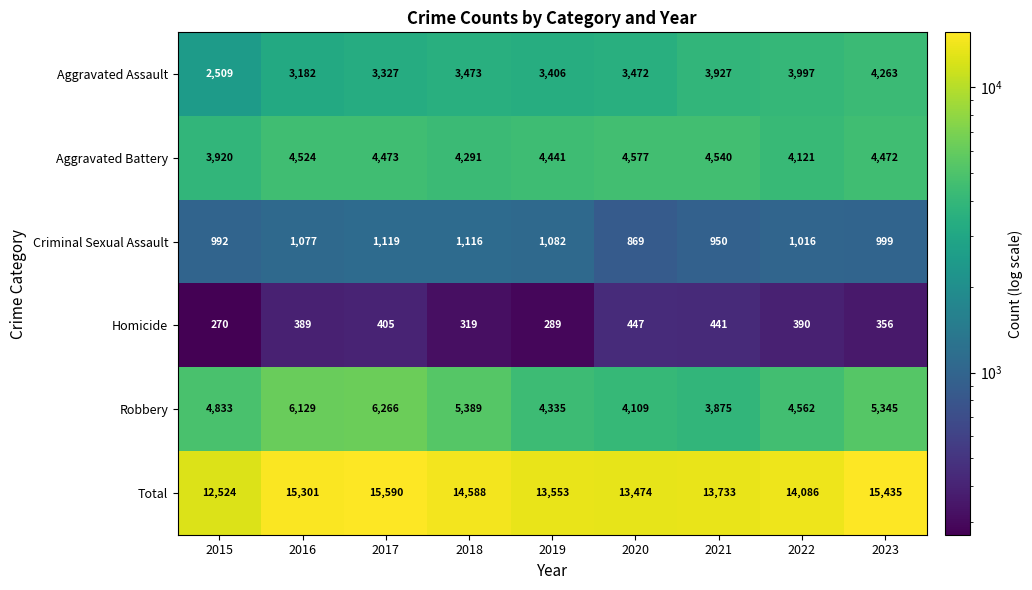

What is the average value of the Criminal Sexual Assault series?

1024